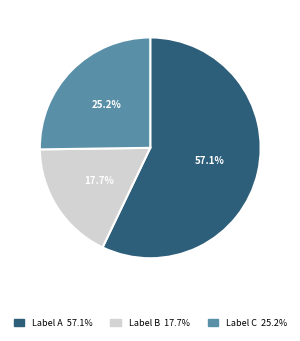

To the nearest percent, what is the difference between the largest and smallest slice percentages?

39%